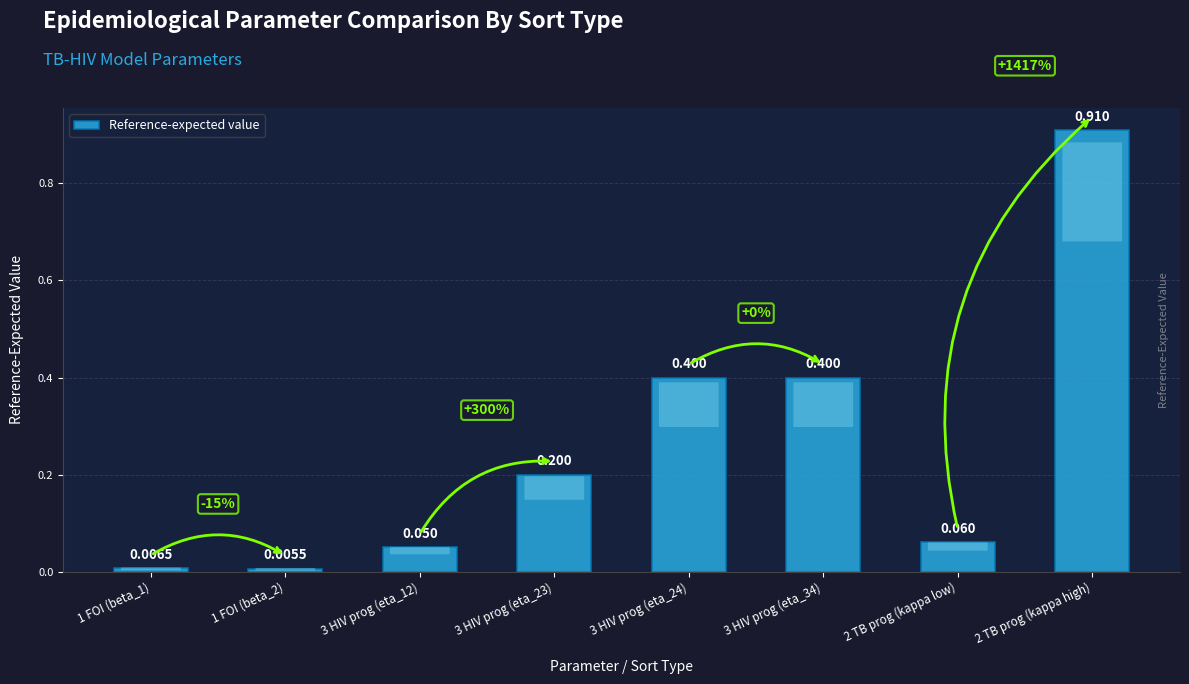

Reading left to right, extract all data points from this chart.

1 FOI (beta_1)=0.0	1 FOI (beta_2)=0.0	3 HIV prog (eta_12)=0.1	3 HIV prog (eta_23)=0.2	3 HIV prog (eta_24)=0.4	3 HIV prog (eta_34)=0.4	2 TB prog (kappa low)=0.1	2 TB prog (kappa high)=0.9